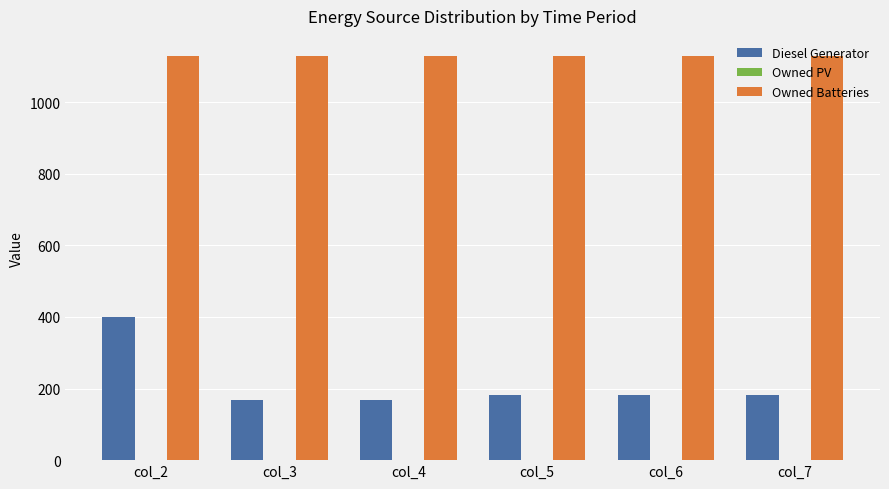

How many series are shown in this chart?

2